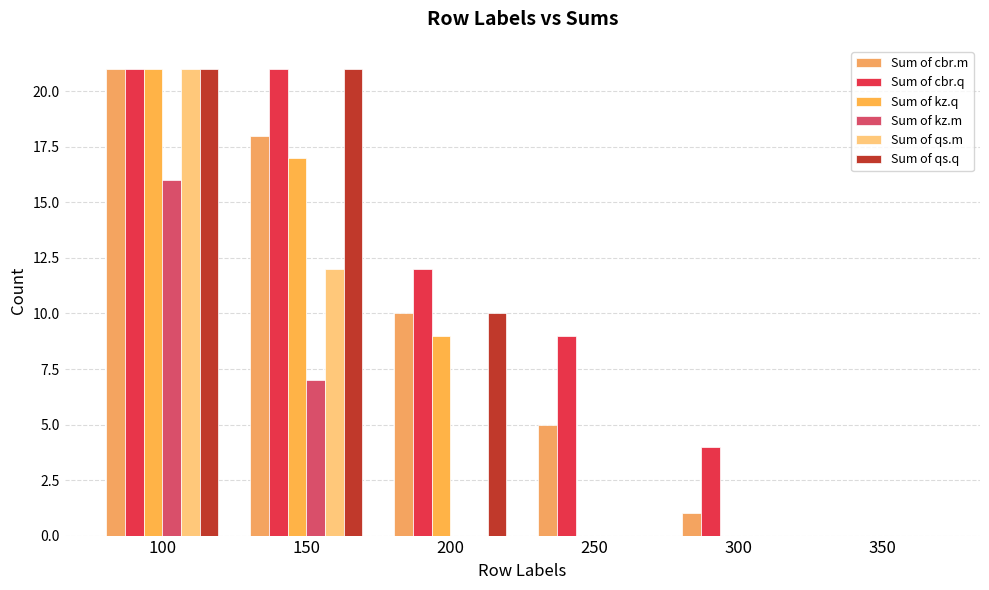

Which category has the highest value in the Sum of cbr.m series?

100